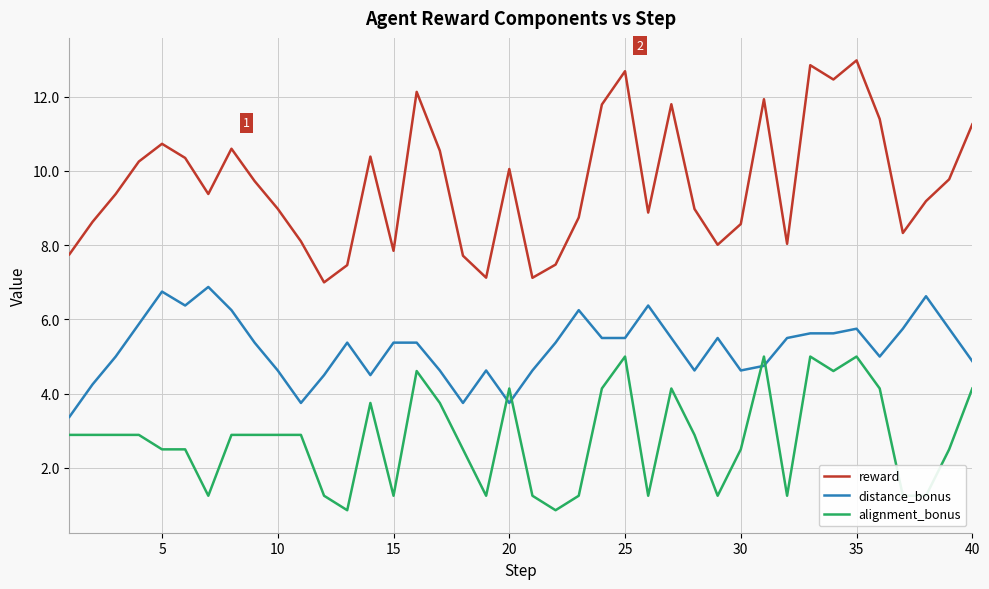

What is the minimum value shown in the chart?

0.9